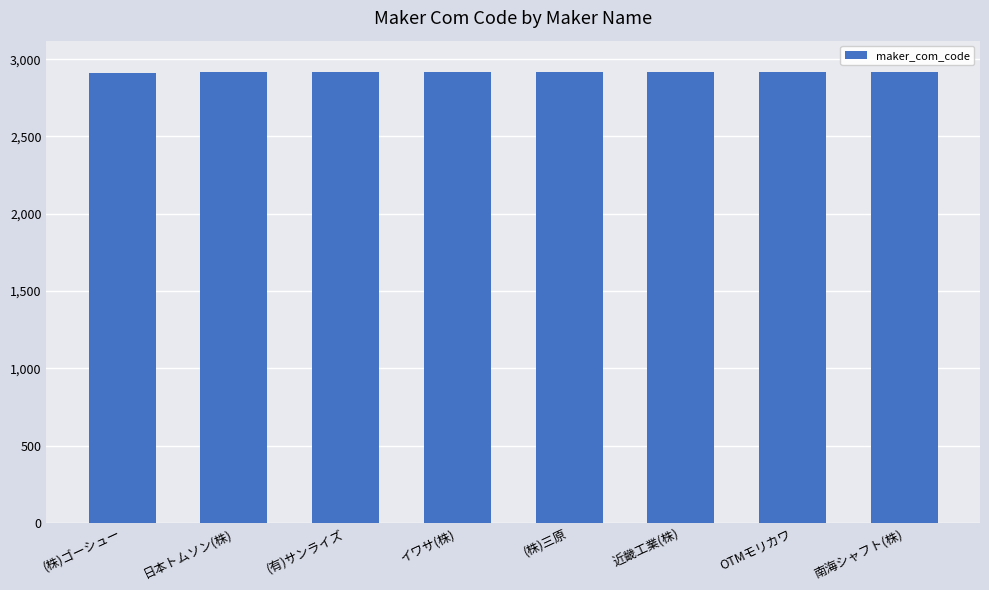

What is the ratio of the value at 南海シャフト(株) to the value at イワサ(株)?

1.0